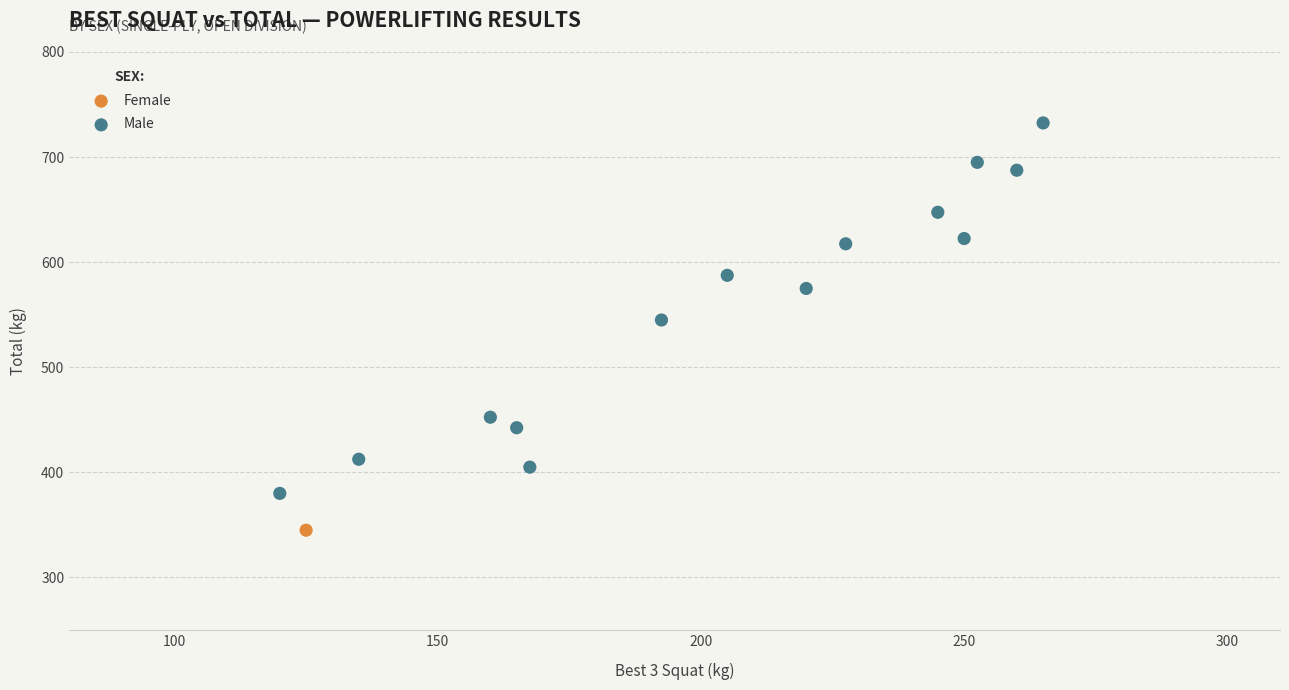

What are all the series names shown in the legend?

Female, Male